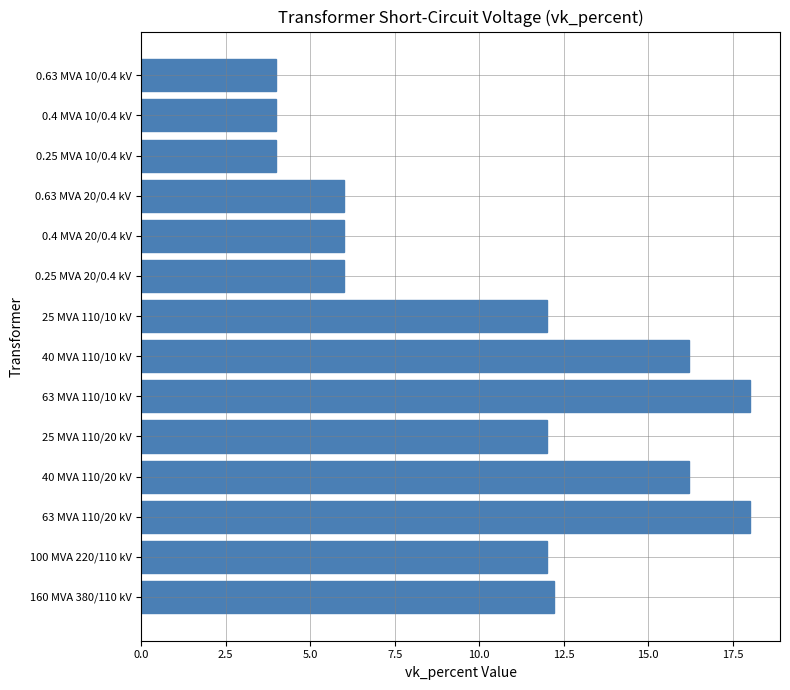

How many series are shown in this chart?

1